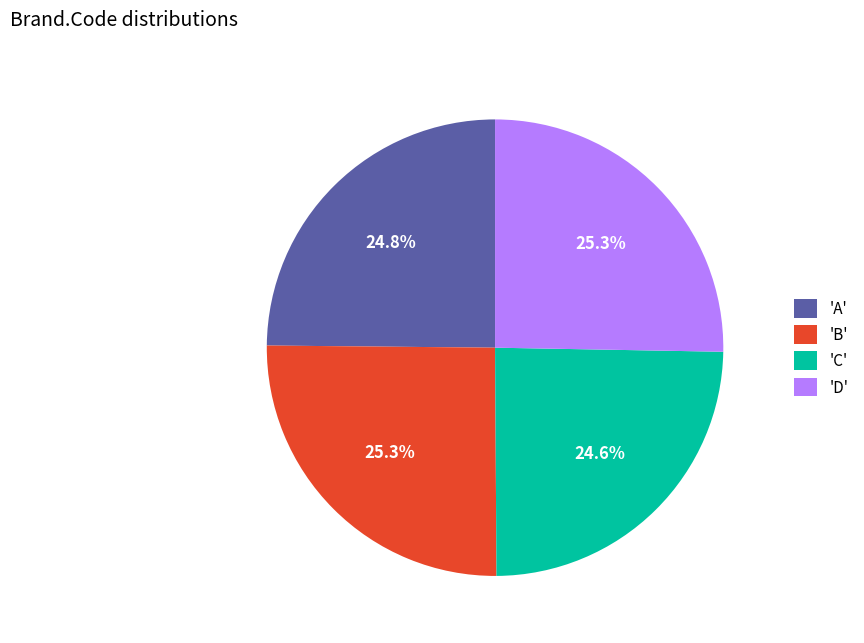

Does 'B' represent more than half of the total?

No